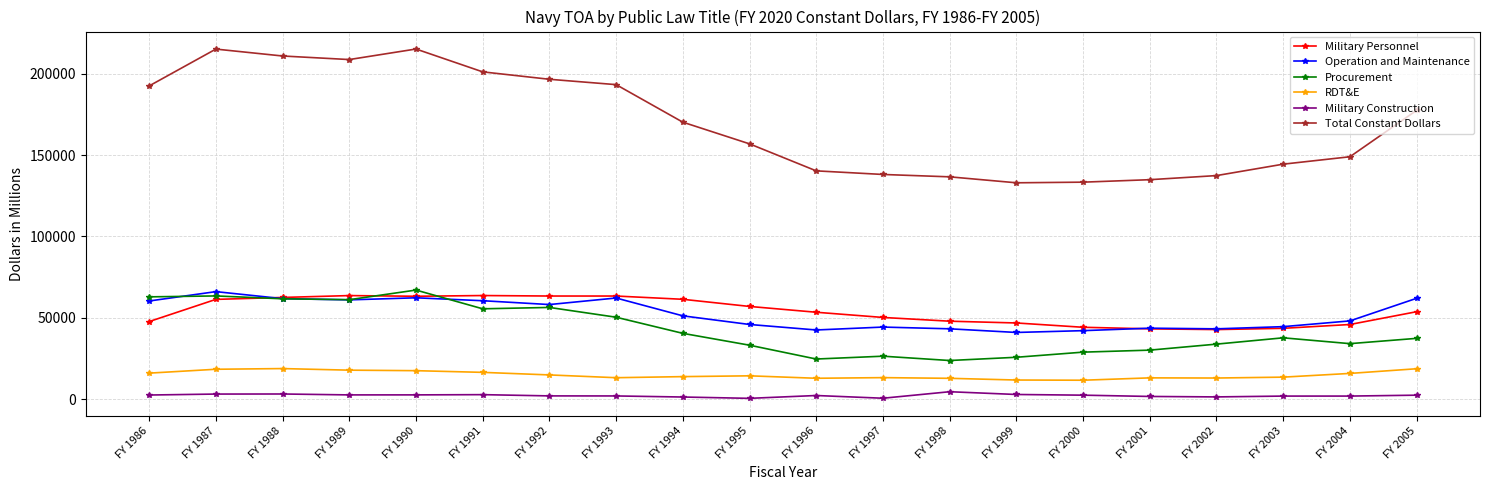

What is the spread (max minus min) of values at FY 2002?

135919